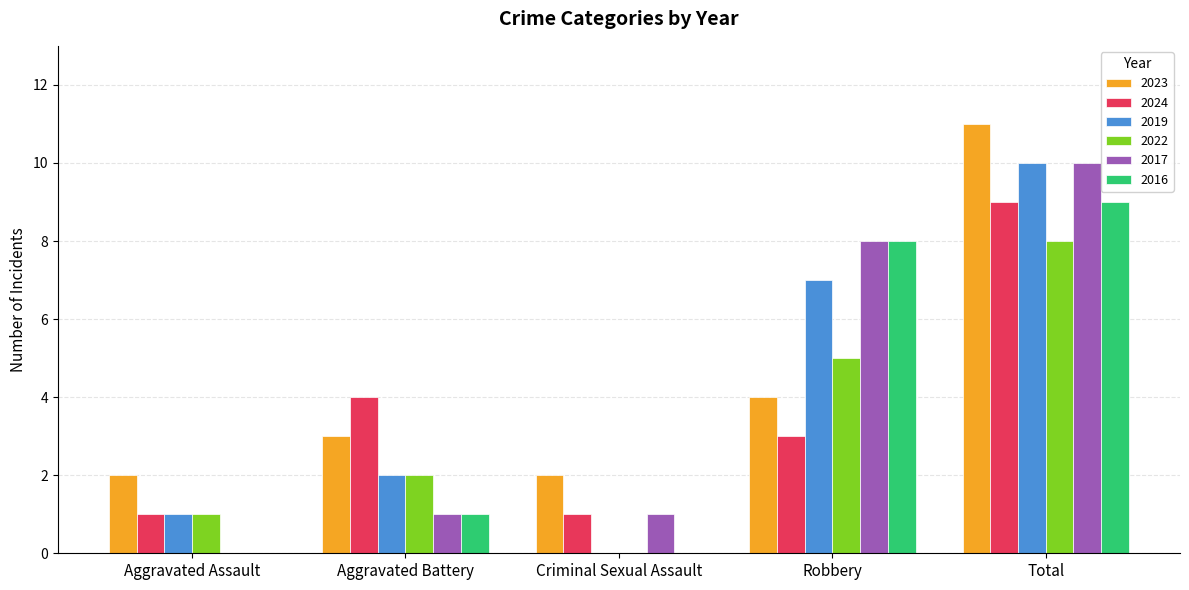

How many groups of bars are there?

5